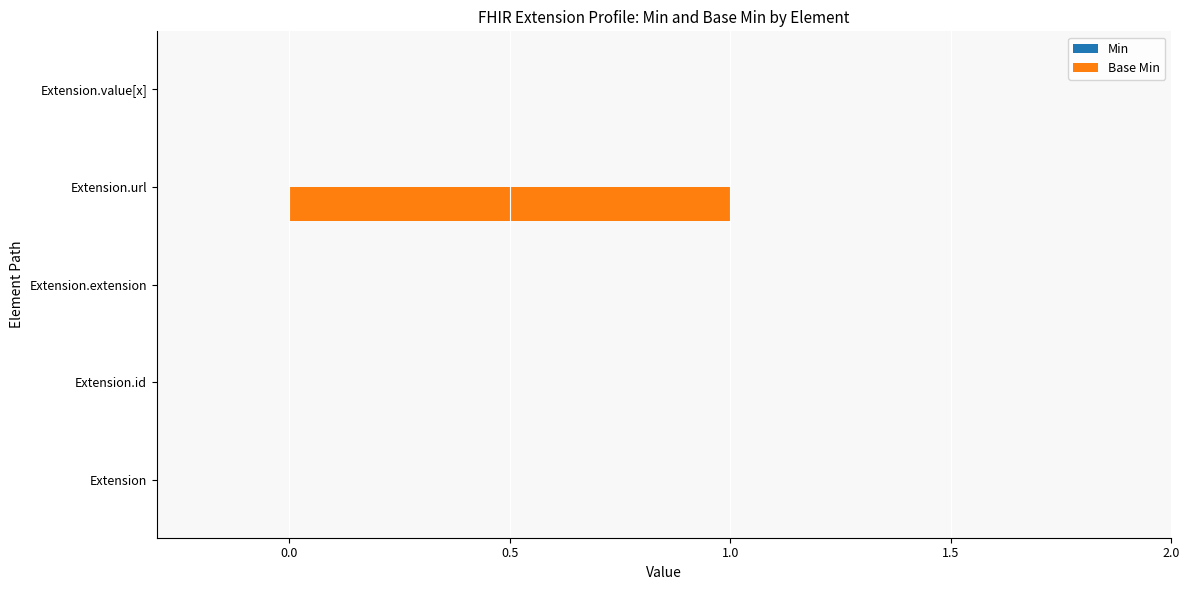

What is the maximum value shown in the chart?

1